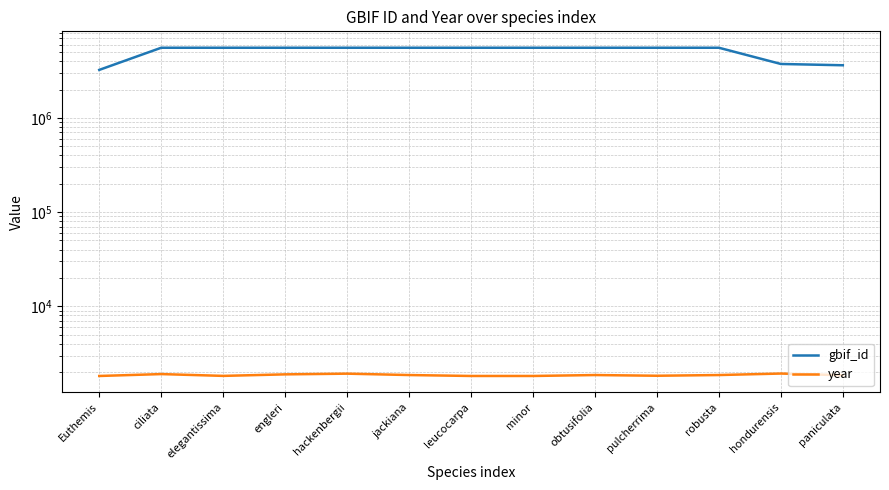

How many values in the gbif_id series exceed 5552934?

6